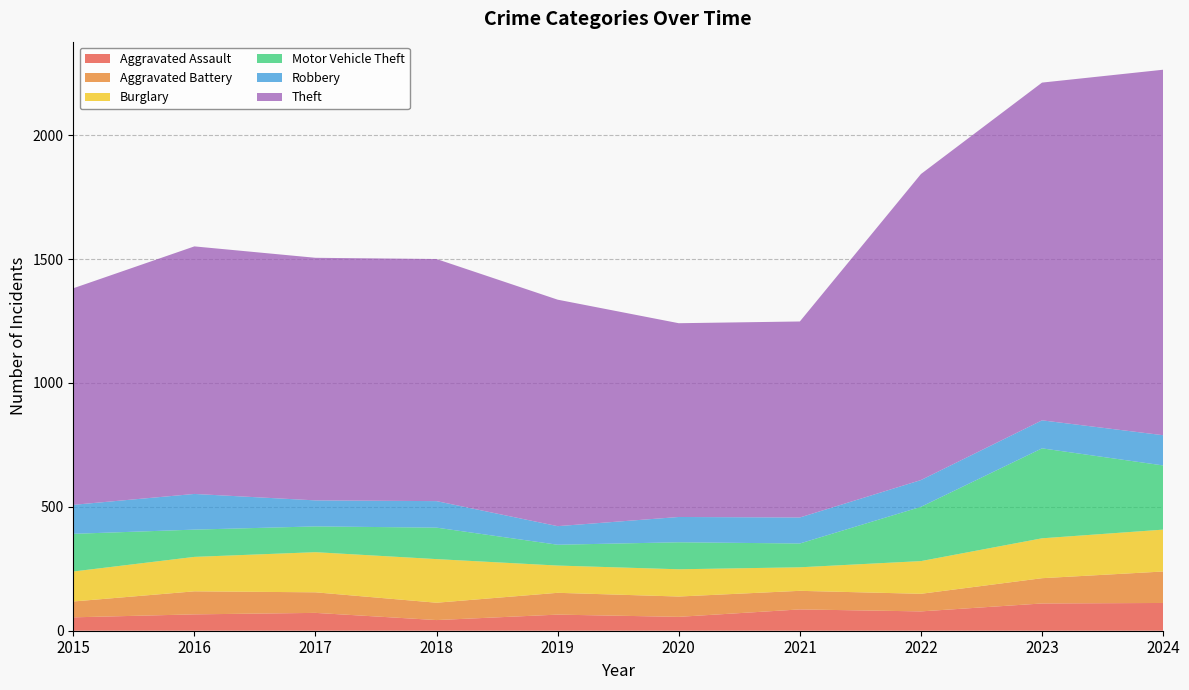

Reading right to left, transcribe all the data shown in this chart.

Aggravated Assault: 112	110	78	86	56	65	43	72	66	54
Aggravated Battery: 127	102	71	75	82	88	70	83	93	64
Burglary: 169	161	132	95	110	110	176	162	139	121
Motor Vehicle Theft: 259	363	219	96	109	84	127	104	110	152
Robbery: 122	113	108	105	102	75	107	105	144	117
Theft: 1475	1363	1235	791	782	914	977	979	999	874